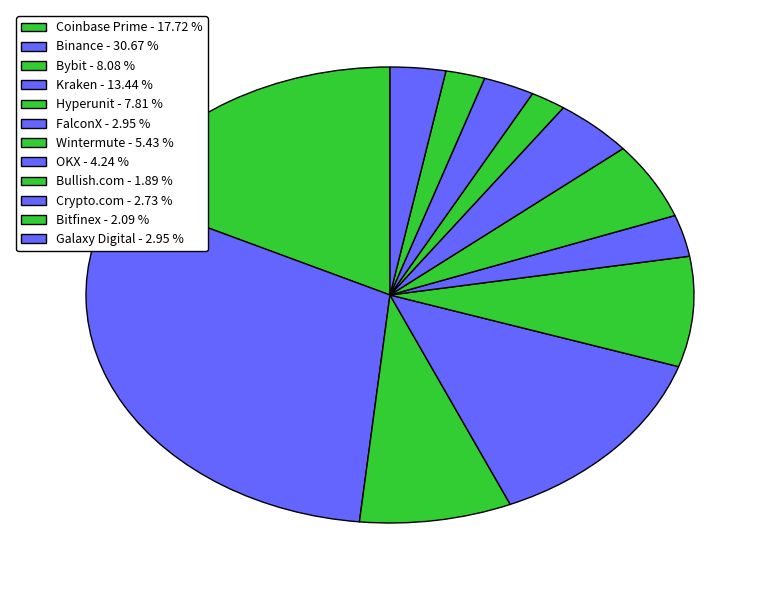

Is it true that Bullish.com is 2% of the pie?

True